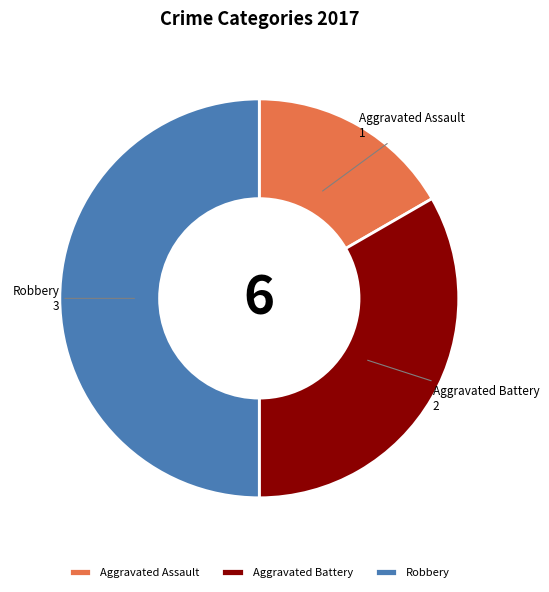

True or false: Robbery accounts for 58% of the total.

False